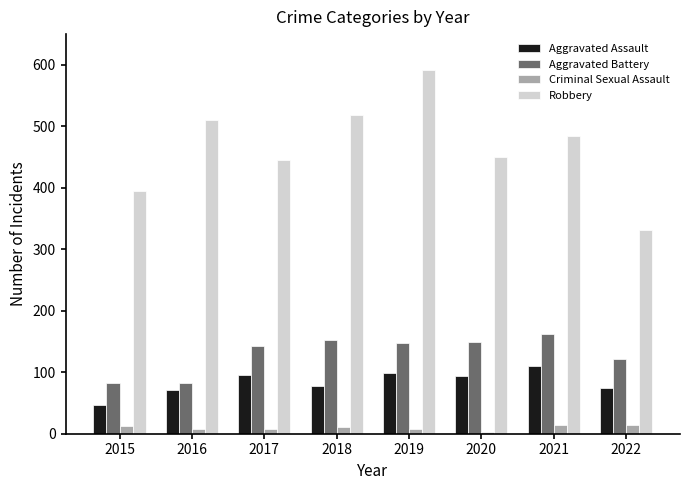

True or false: Aggravated Assault has a value of 98 at 2019.

True